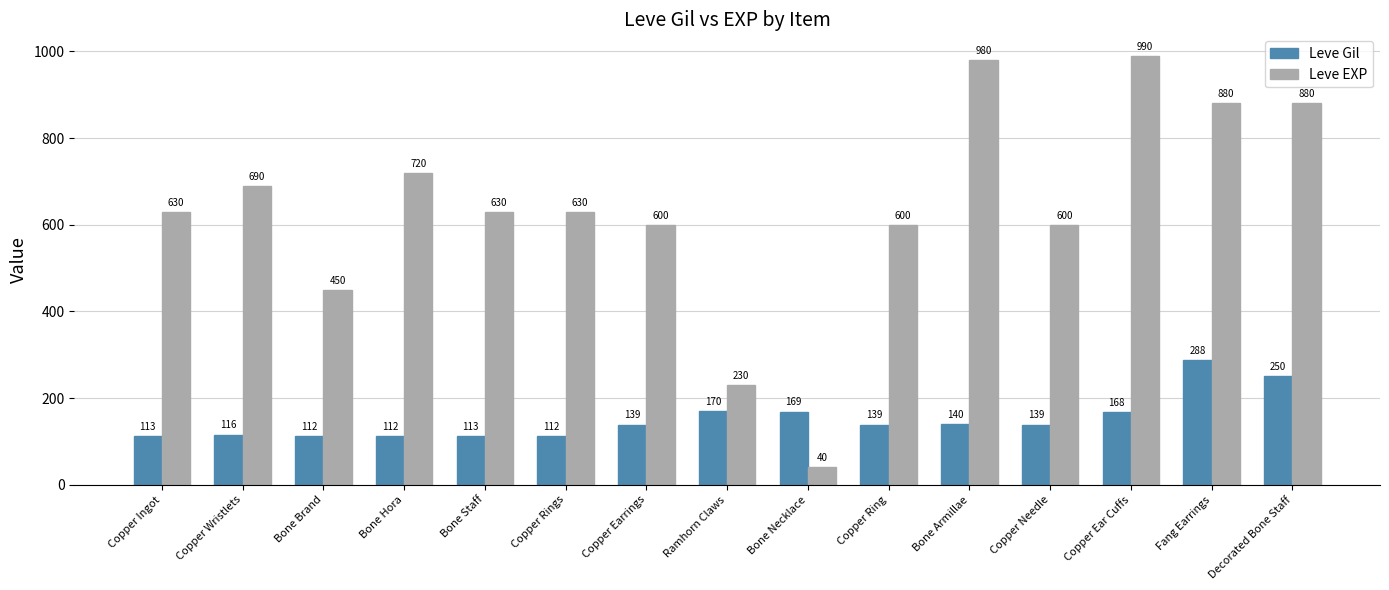

Rank the series at Bone Armillae from lowest to highest value.

Leve Gil, Leve EXP